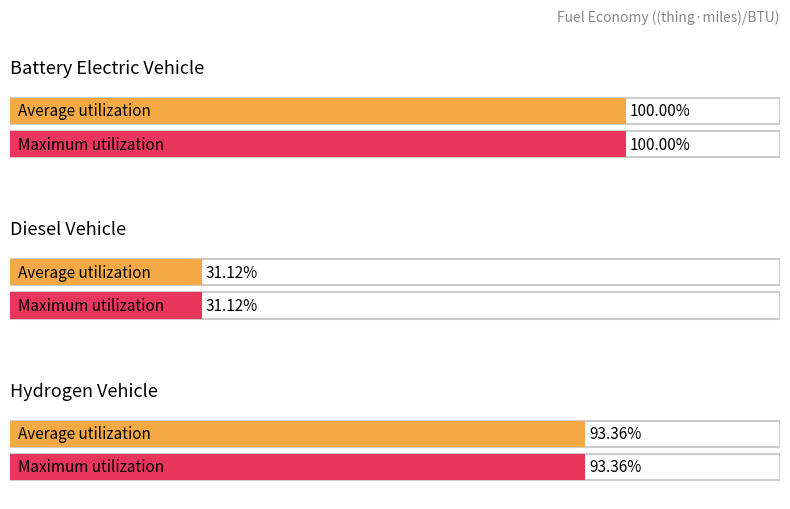

What is the label of the 1st bar from the right?

hydrogen vehicle